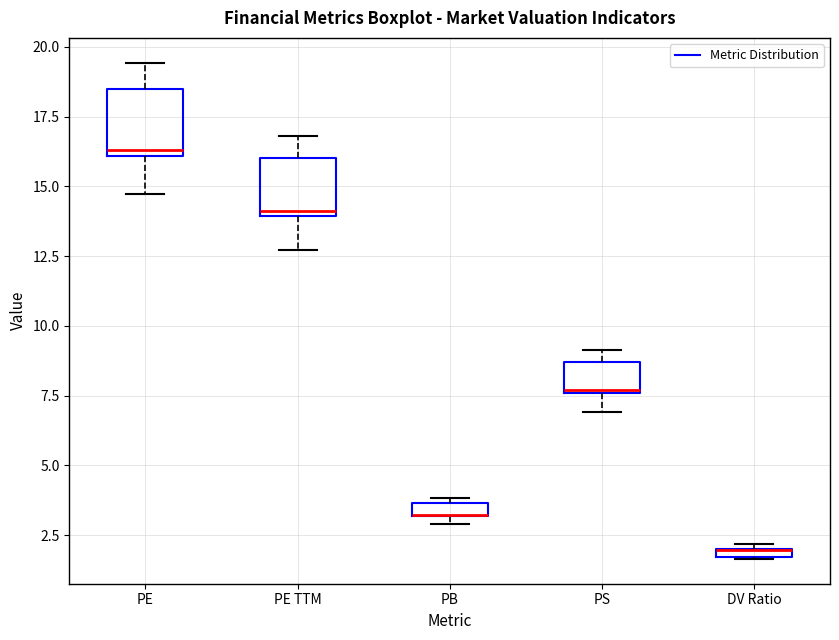

Where is the upper edge of the box for DV Ratio on the y-axis? The values are not printed on the chart, so give them approximately, as read against the axis.

2.0